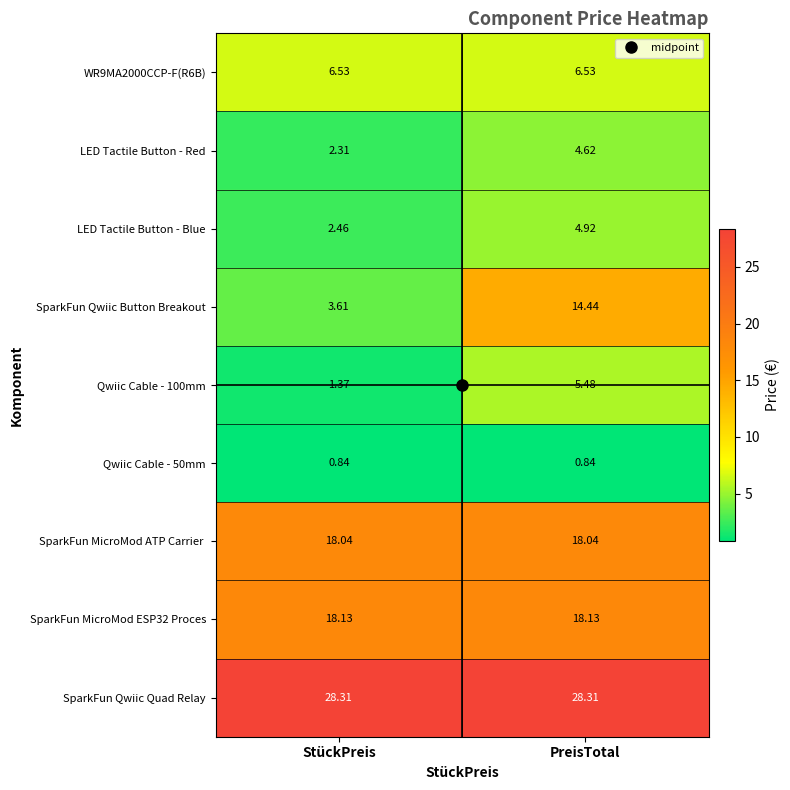

At which label is Qwiic Cable - 100mm closest to 3?

StückPreis